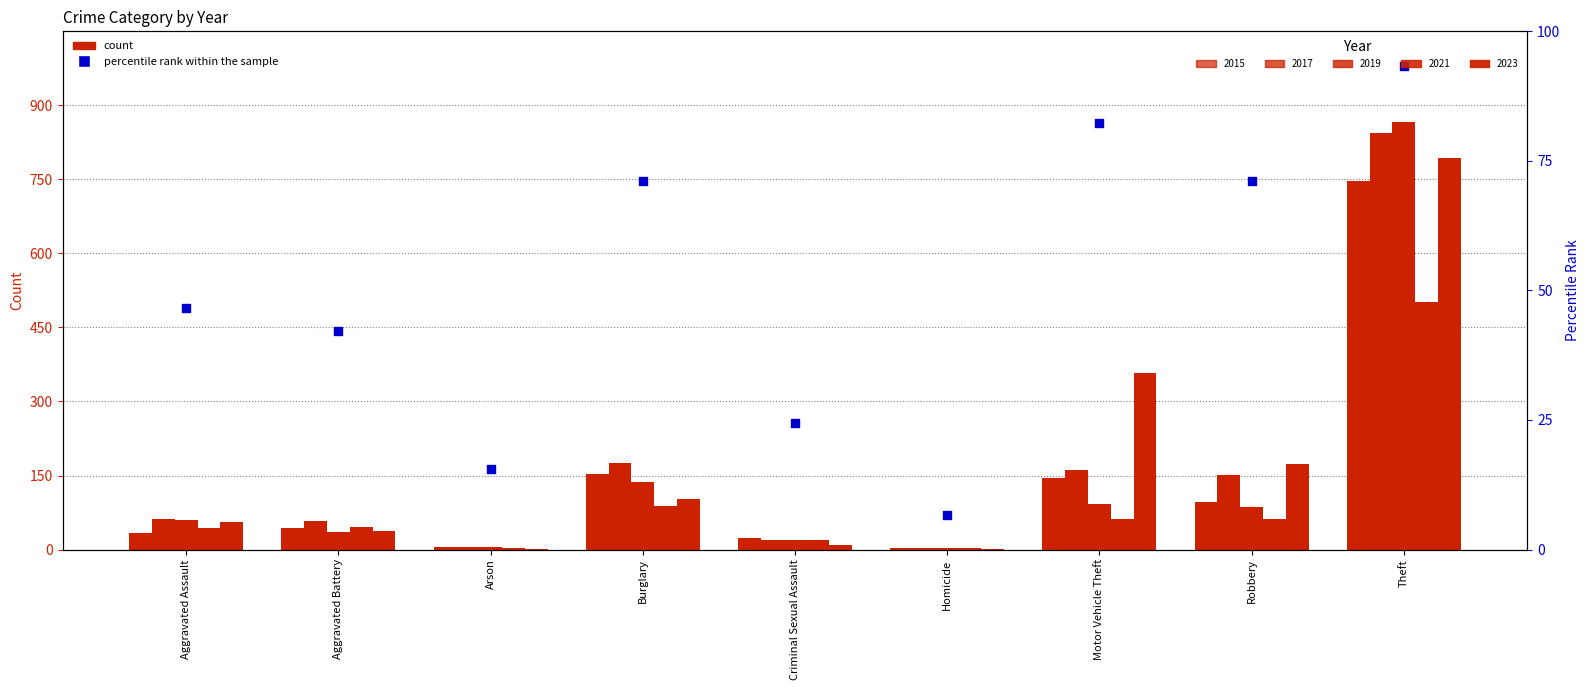

Between Motor Vehicle Theft and Theft, which is larger?

Theft